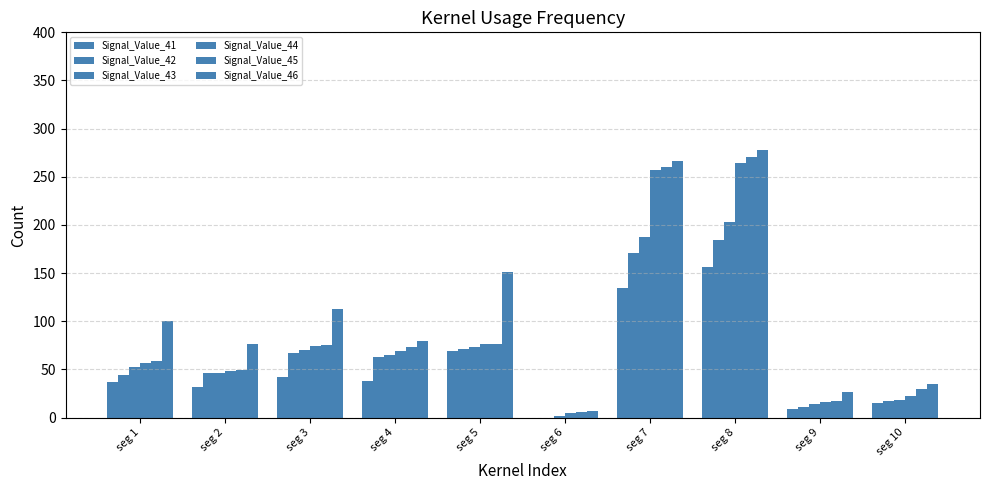

The Signal_Value_45 series shows 89.6 at seg 1. True or false?

False